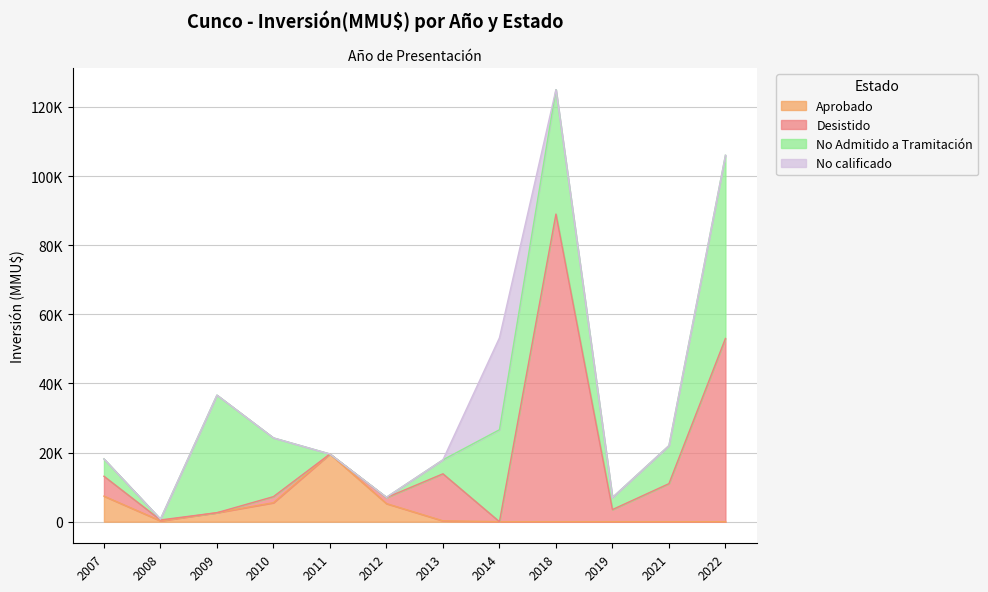

What is the approximate value of No Admitido a Tramitación at 2008?

250